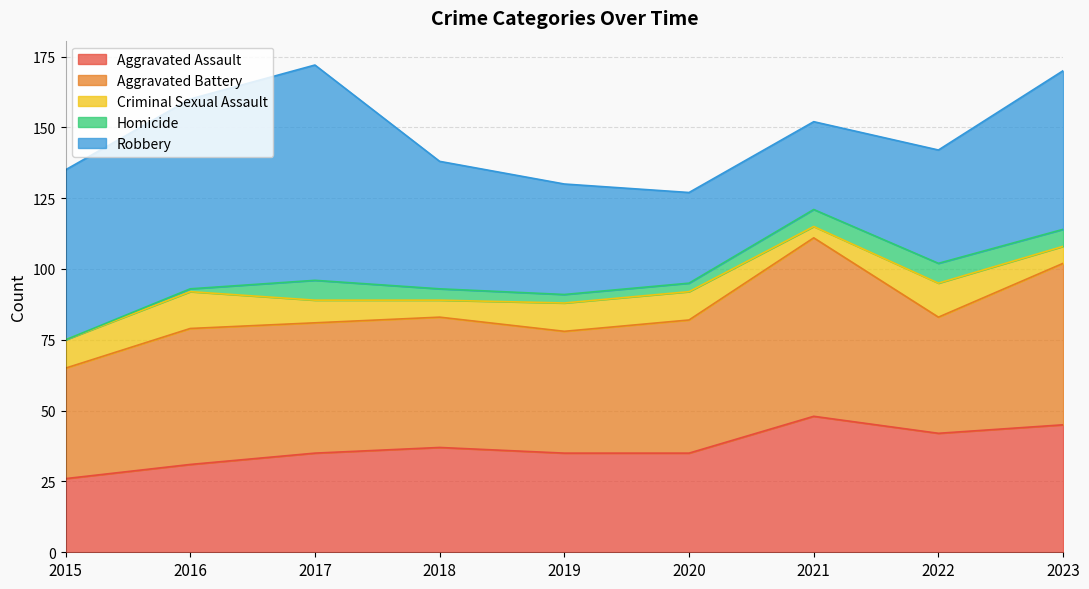

What is the difference between the maximum and minimum values in the Homicide series?

7